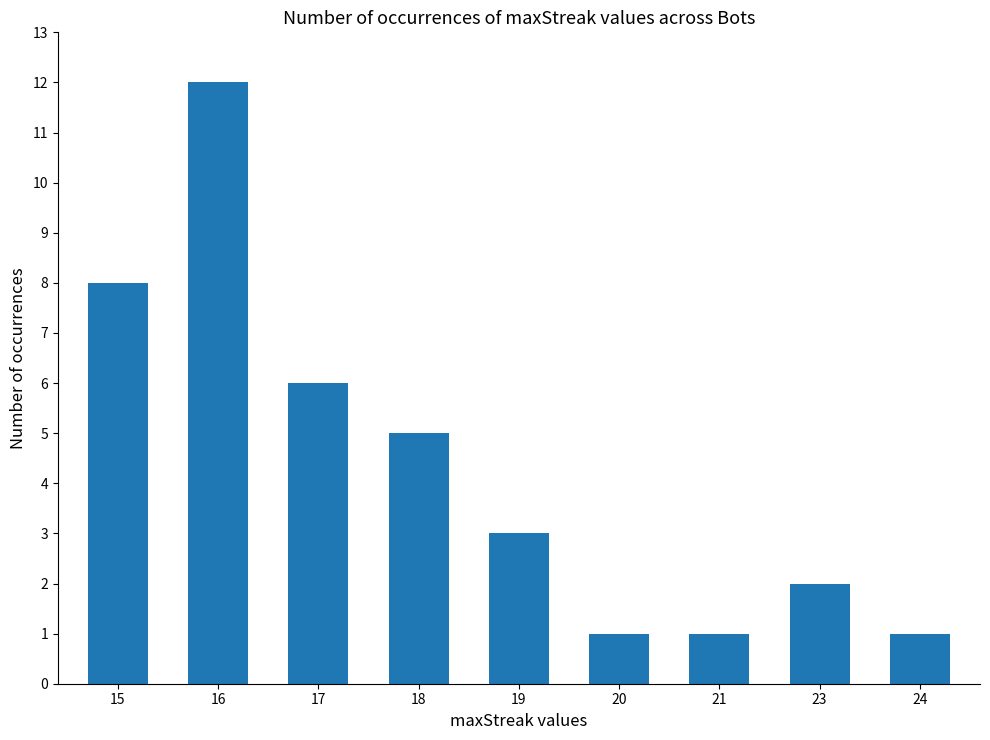

Reading left to right, what are all the values shown in this chart?

8	12	6	5	3	1	1	2	1